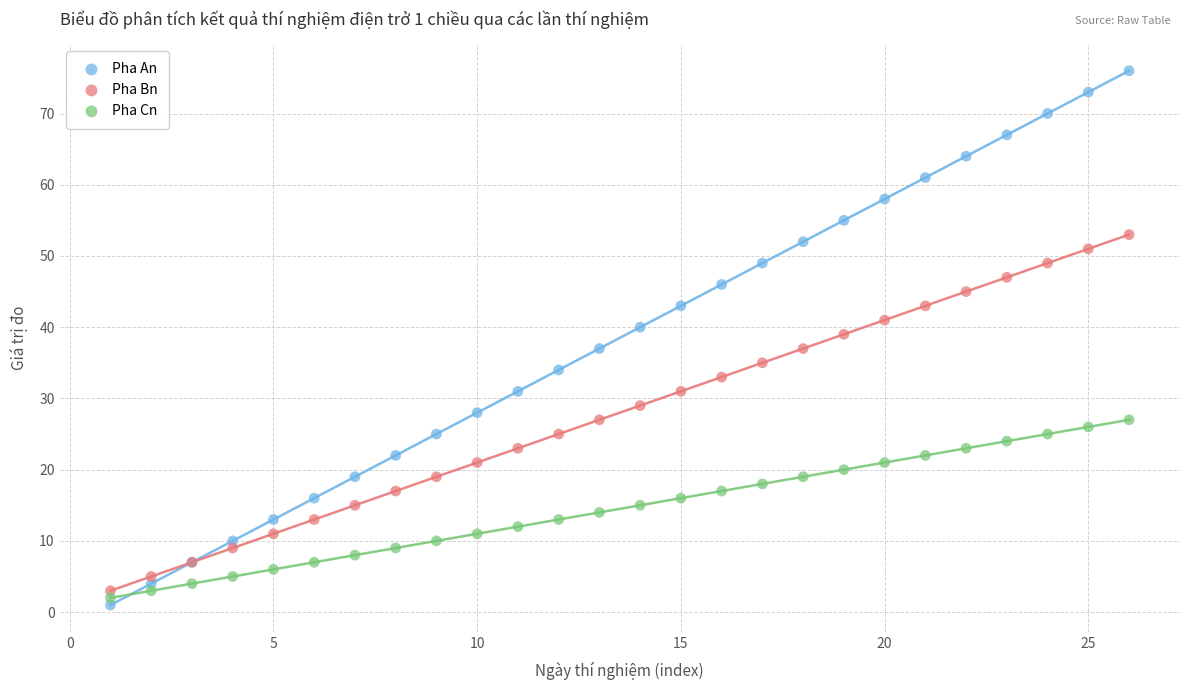

Which series reaches the maximum Y coordinate?

Pha An